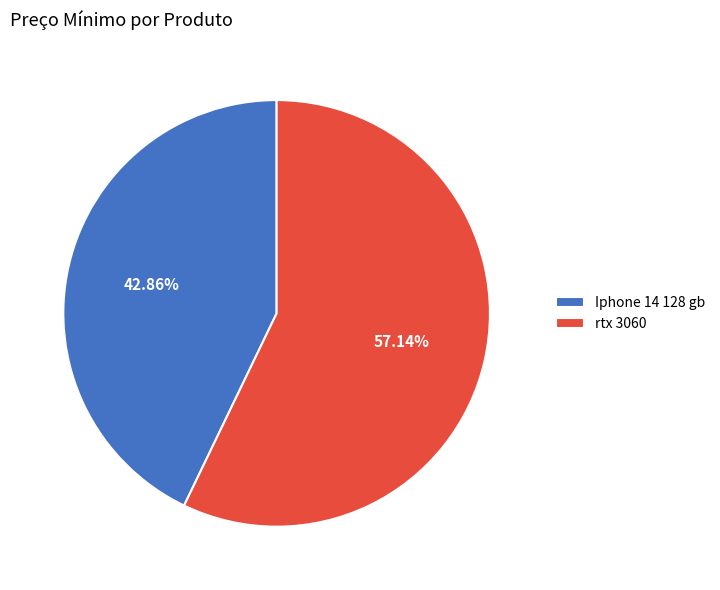

Which category has the smallest portion of the pie?

Iphone 14 128 gb